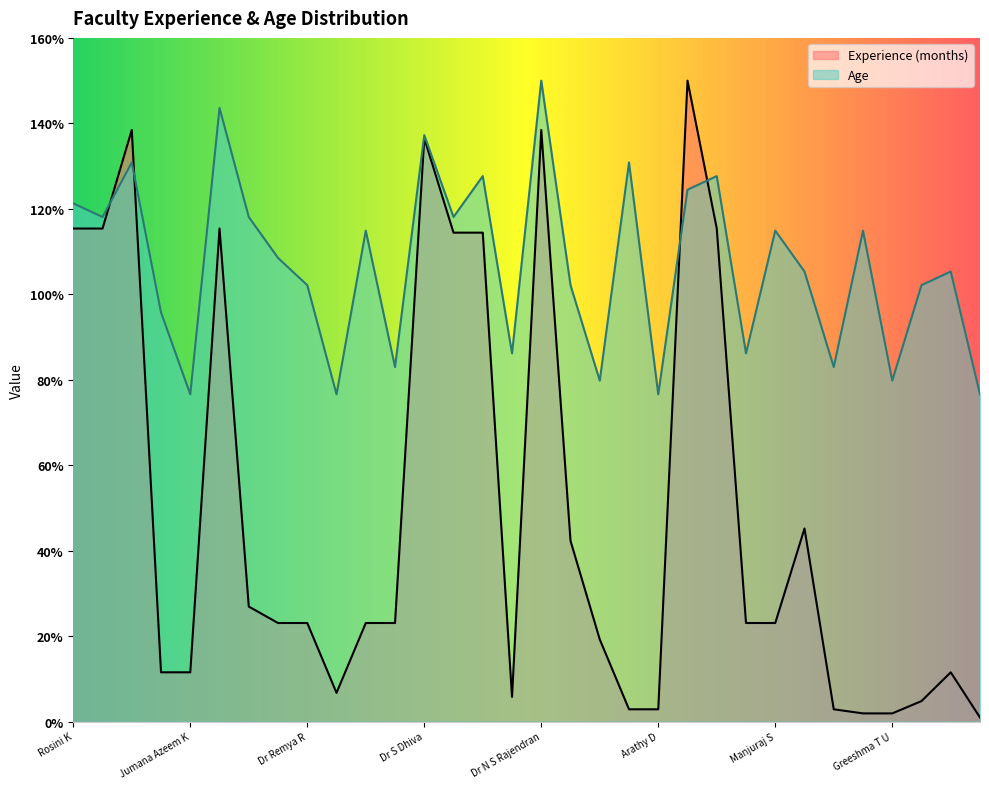

Which series has the largest range (max minus min)?

Experience (months)